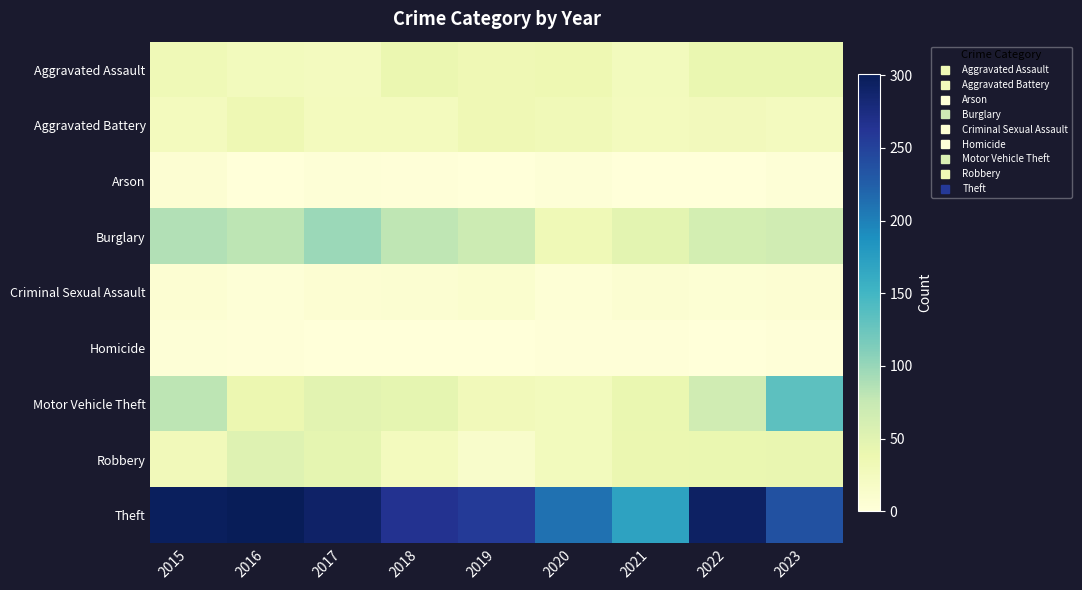

Reading left to right, transcribe all the data shown in this chart.

Aggravated Assault: 2015=32	2016=27	2017=24	2018=39	2019=34	2020=36	2021=26	2022=40	2023=40
Aggravated Battery: 2015=25	2016=35	2017=25	2018=25	2019=34	2020=31	2021=25	2022=28	2023=24
Arson: 2015=7	2016=1	2017=3	2018=2	2019=1	2020=3	2021=0	2022=0	2023=3
Burglary: 2015=87	2016=81	2017=98	2018=79	2019=70	2020=32	2021=48	2022=63	2023=67
Criminal Sexual Assault: 2015=7	2016=3	2017=7	2018=8	2019=10	2020=4	2021=8	2022=5	2023=7
Homicide: 2015=3	2016=2	2017=1	2018=0	2019=0	2020=2	2021=2	2022=1	2023=2
Motor Vehicle Theft: 2015=80	2016=38	2017=49	2018=45	2019=29	2020=27	2021=40	2022=67	2023=133
Robbery: 2015=29	2016=52	2017=45	2018=25	2019=14	2020=27	2021=39	2022=41	2023=42
Theft: 2015=297	2016=301	2017=291	2018=265	2019=257	2020=211	2021=170	2022=293	2023=237